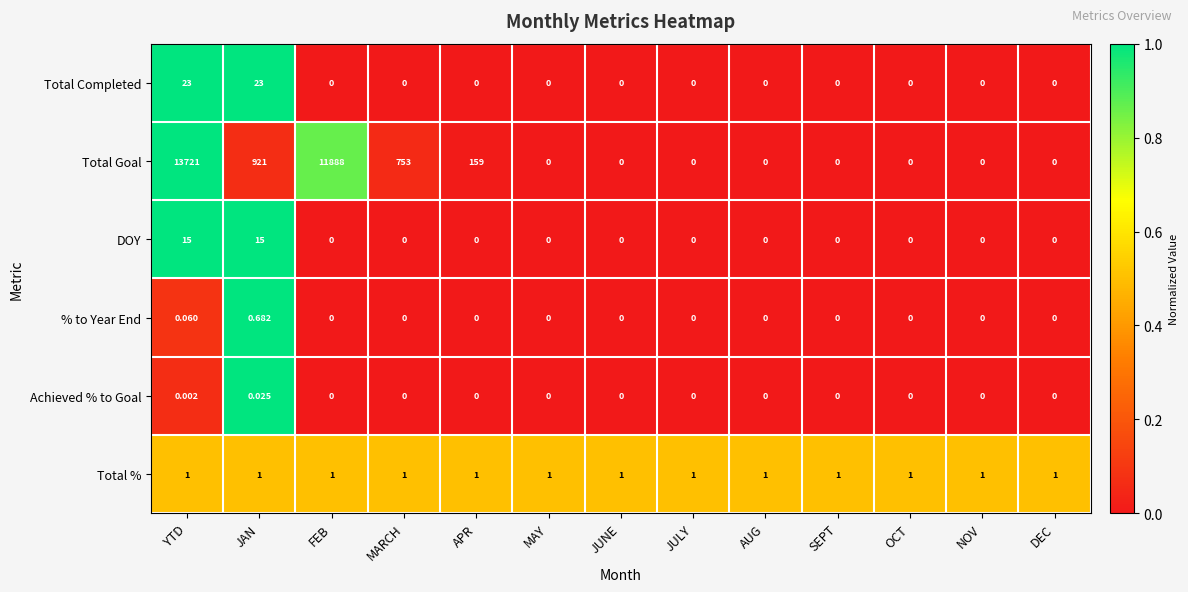

List the series in order of their peak value, highest first.

Total Goal, Total Completed, DOY, Total %, % to Year End, Achieved % to Goal